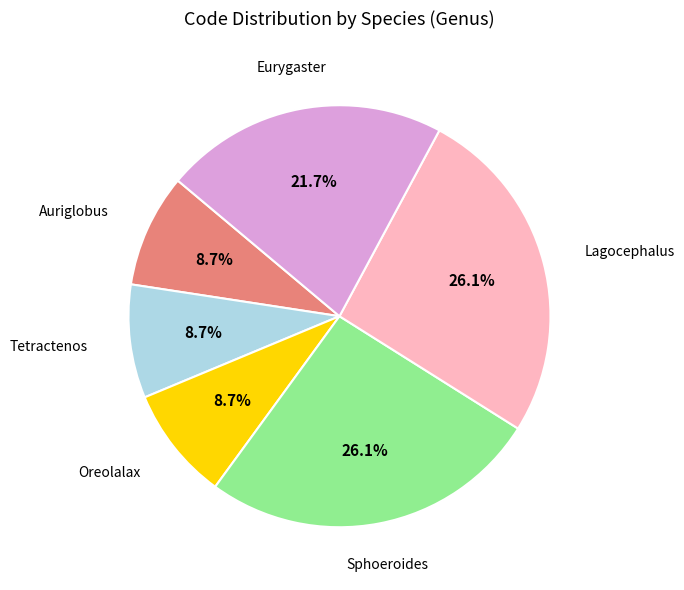

Is there any slice that represents more than half of the pie?

No